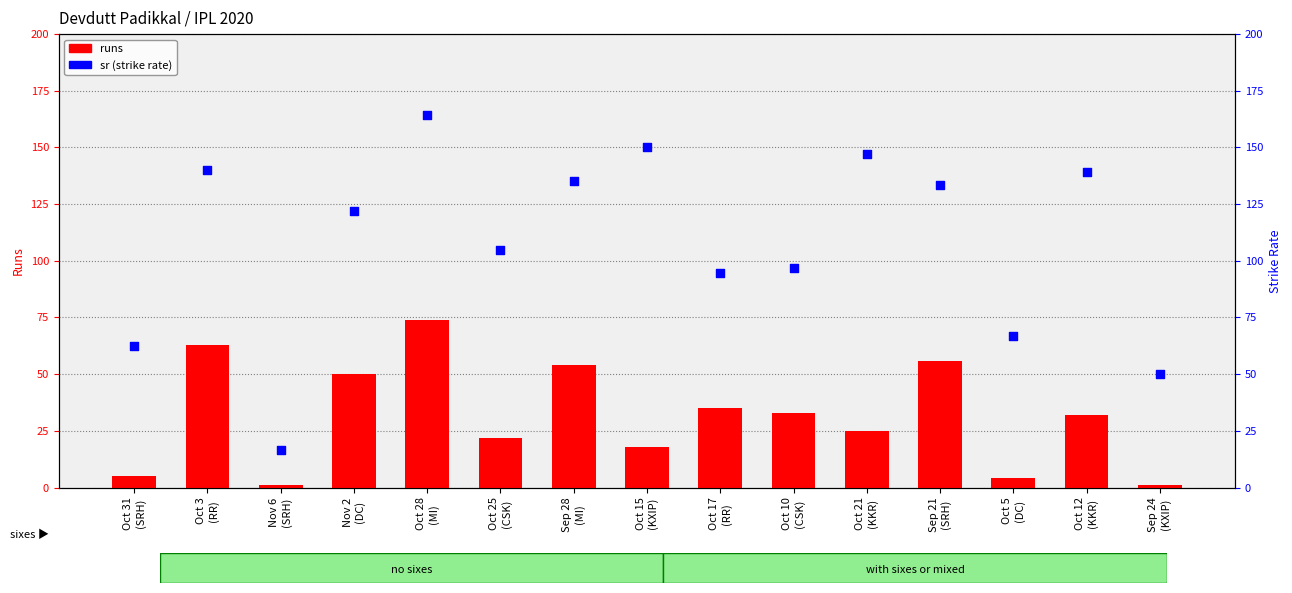

At which category is the sum across all series the highest?

Oct 28
(MI)